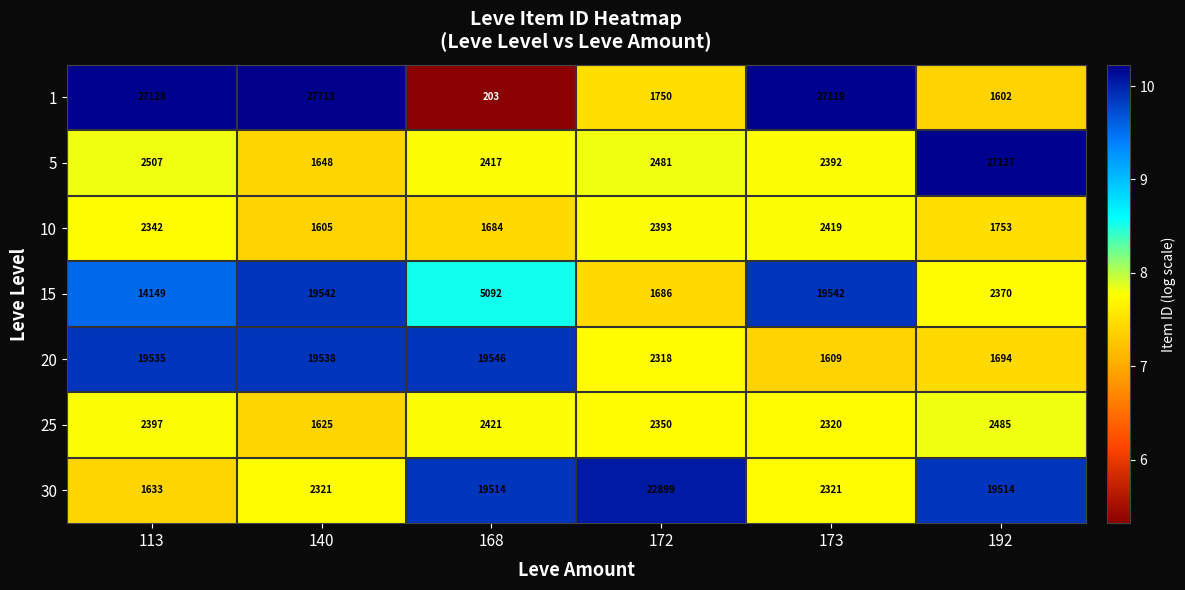

At which category does the chart reach its peak across all series?

140